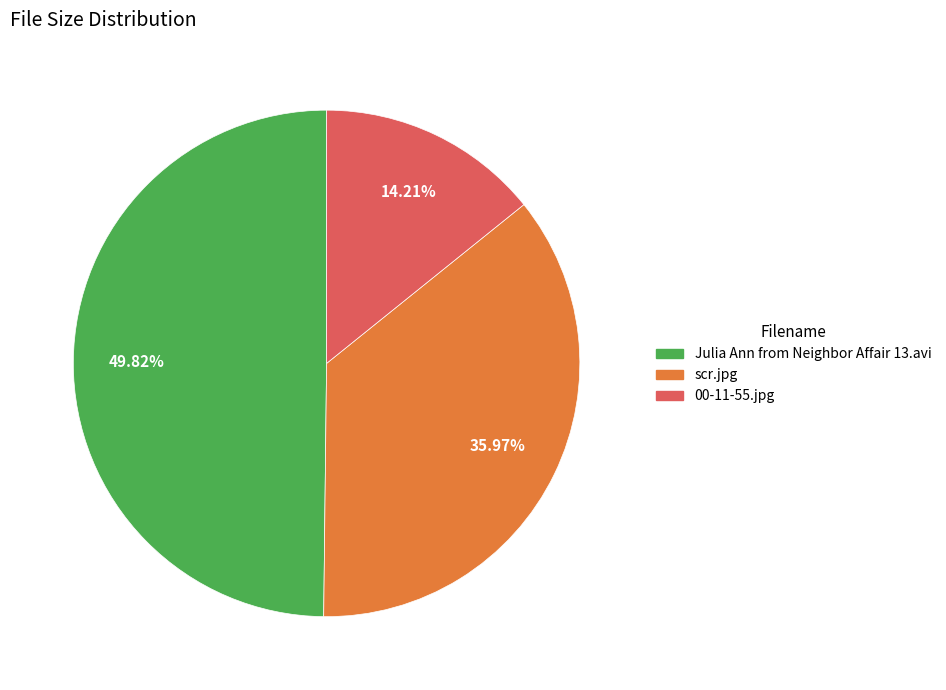

How many segments does this pie chart have?

3